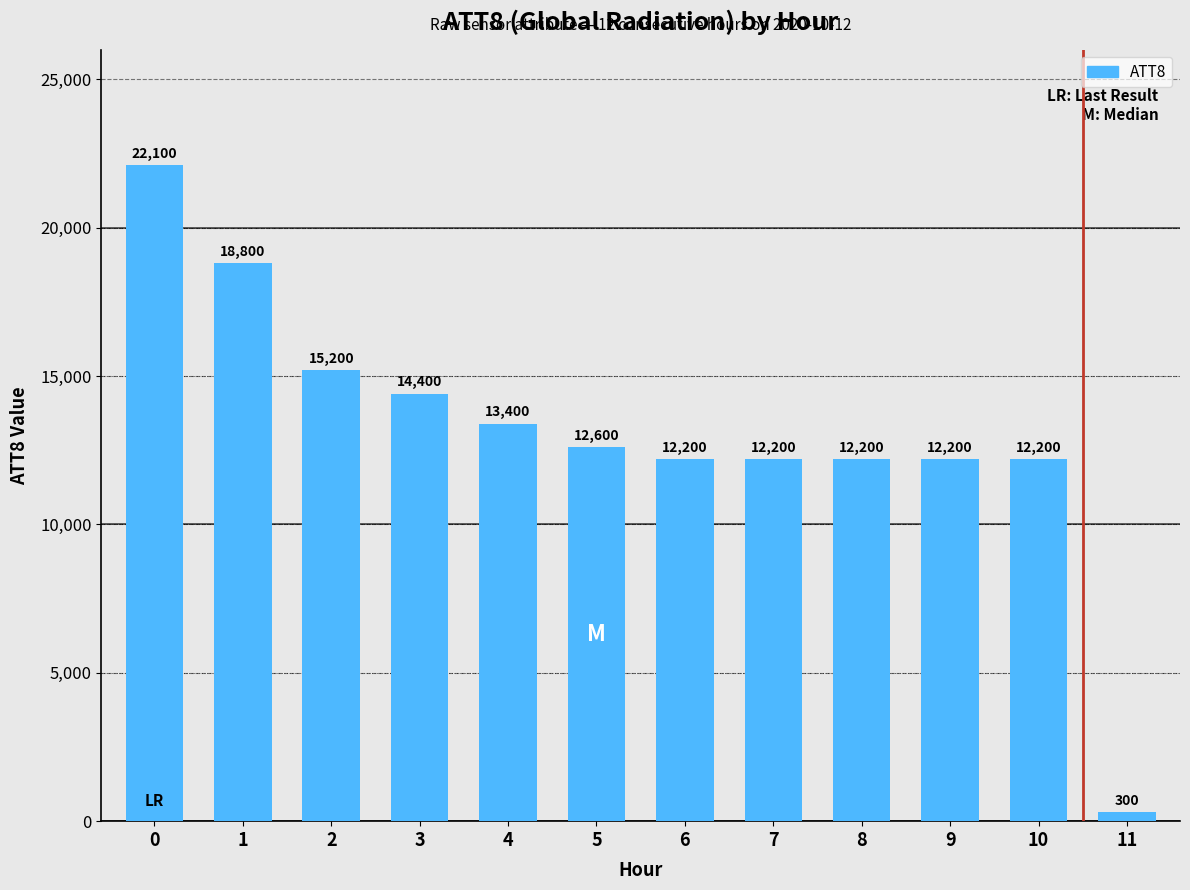

What value does the data have at 8, to the nearest 100?

12200